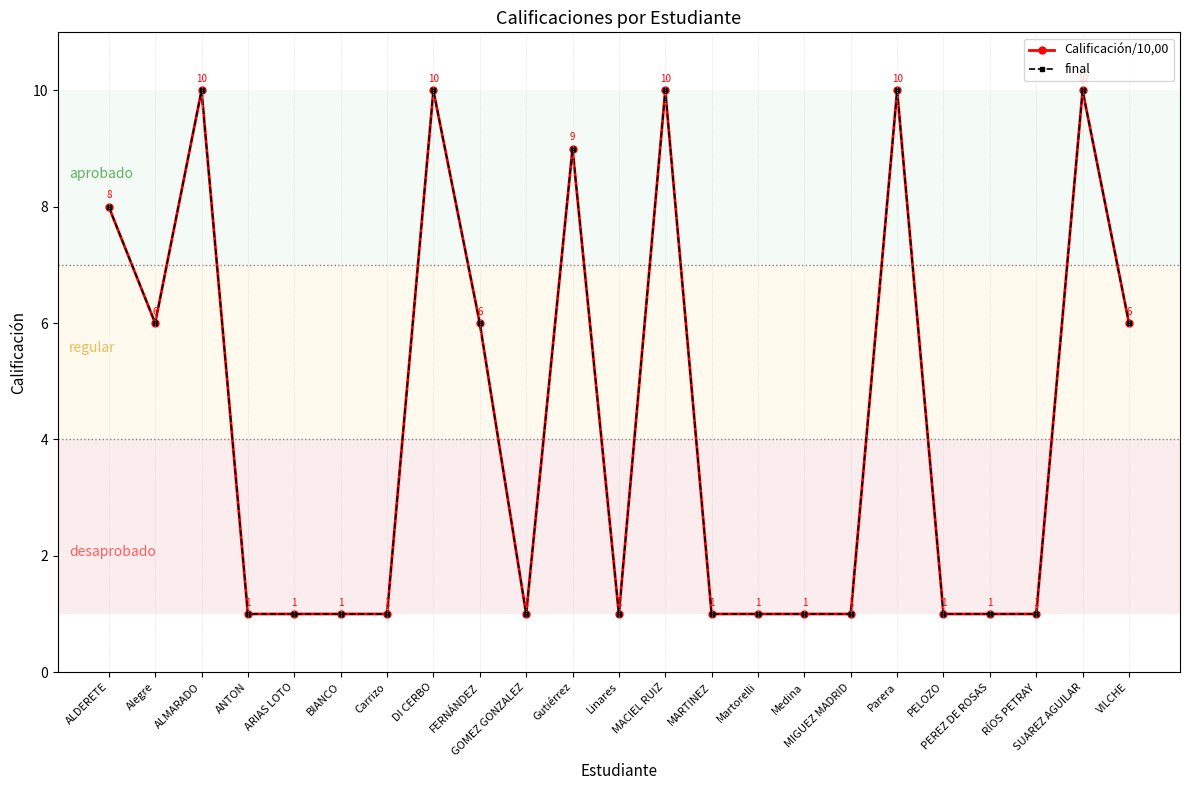

Is this an area chart (filled region under the line)?

No